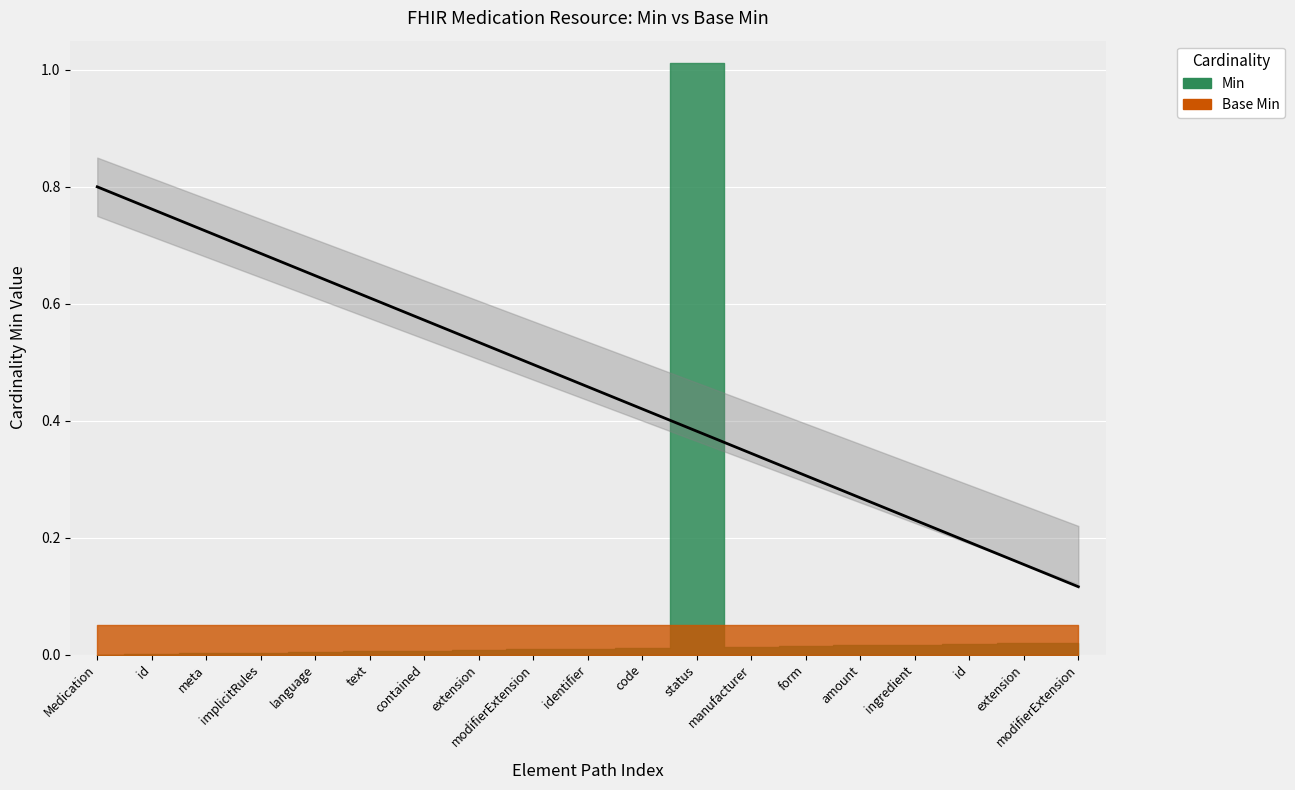

Where is the first local maximum for Min?

Medication.status